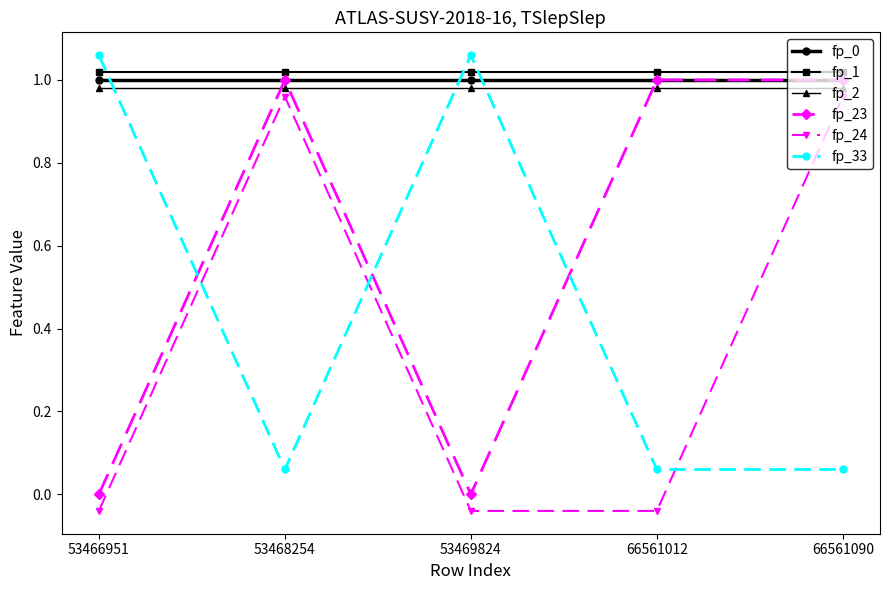

What is the total value across all series at 53466951?

4.0